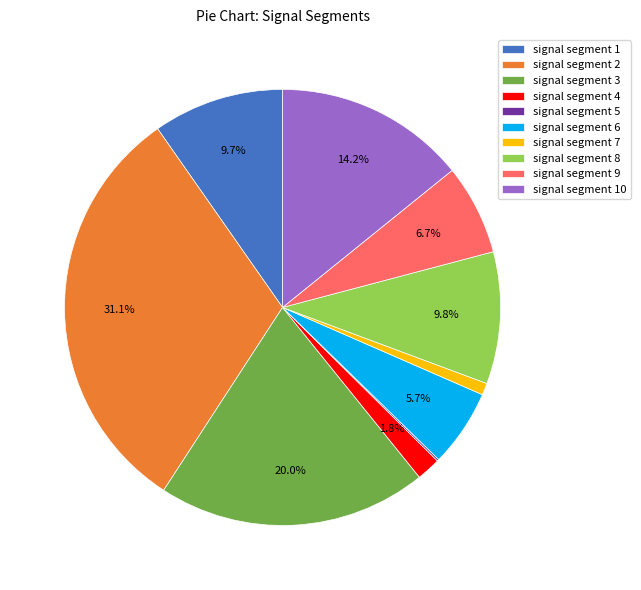

The signal segment 9 slice represents 7% of the pie. True or false?

True